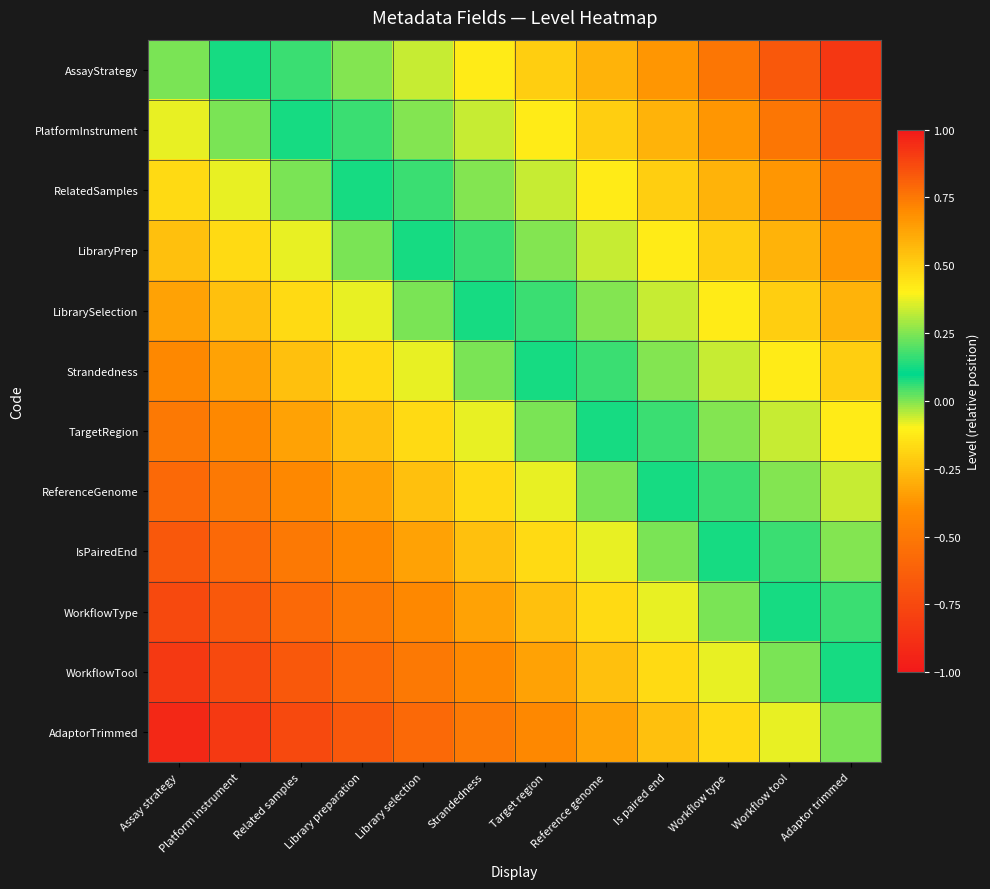

Which has a higher value, Is paired end or Assay strategy?

Is paired end